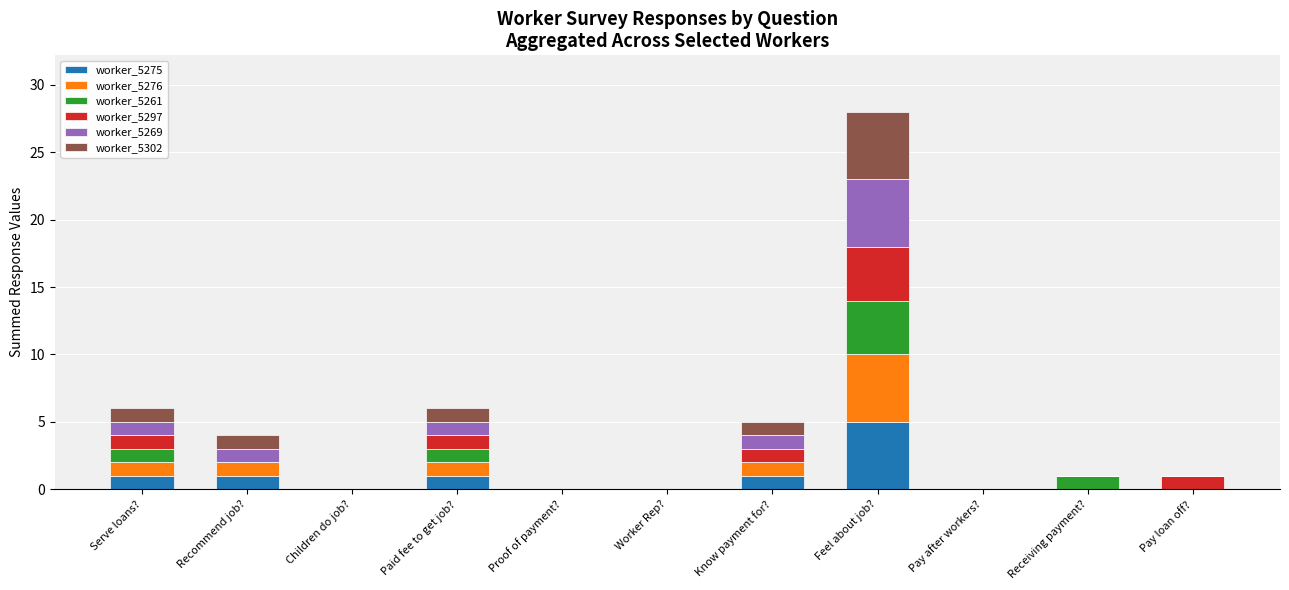

What is the sum of the worker_5275 values at Pay loan off? and Feel about job??

5